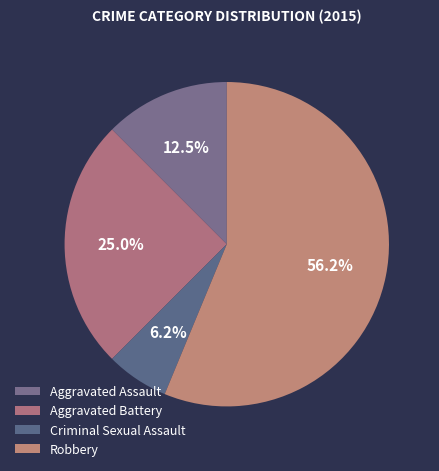

What is the majority slice?

Robbery